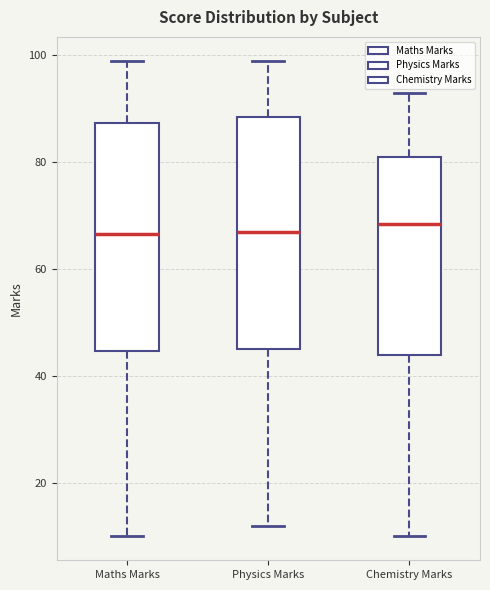

Reading left to right, transcribe this box plot: for each box, give where its median line is, the range the box spans, and where its two whiskers end, as read against the y-axis. The values are not printed on the chart, so give them approximately, as read against the axis.

Maths Marks: median 66, box 44 to 88, whiskers 10 to 100
Physics Marks: median 68, box 46 to 88, whiskers 12 to 100
Chemistry Marks: median 68, box 44 to 82, whiskers 10 to 94